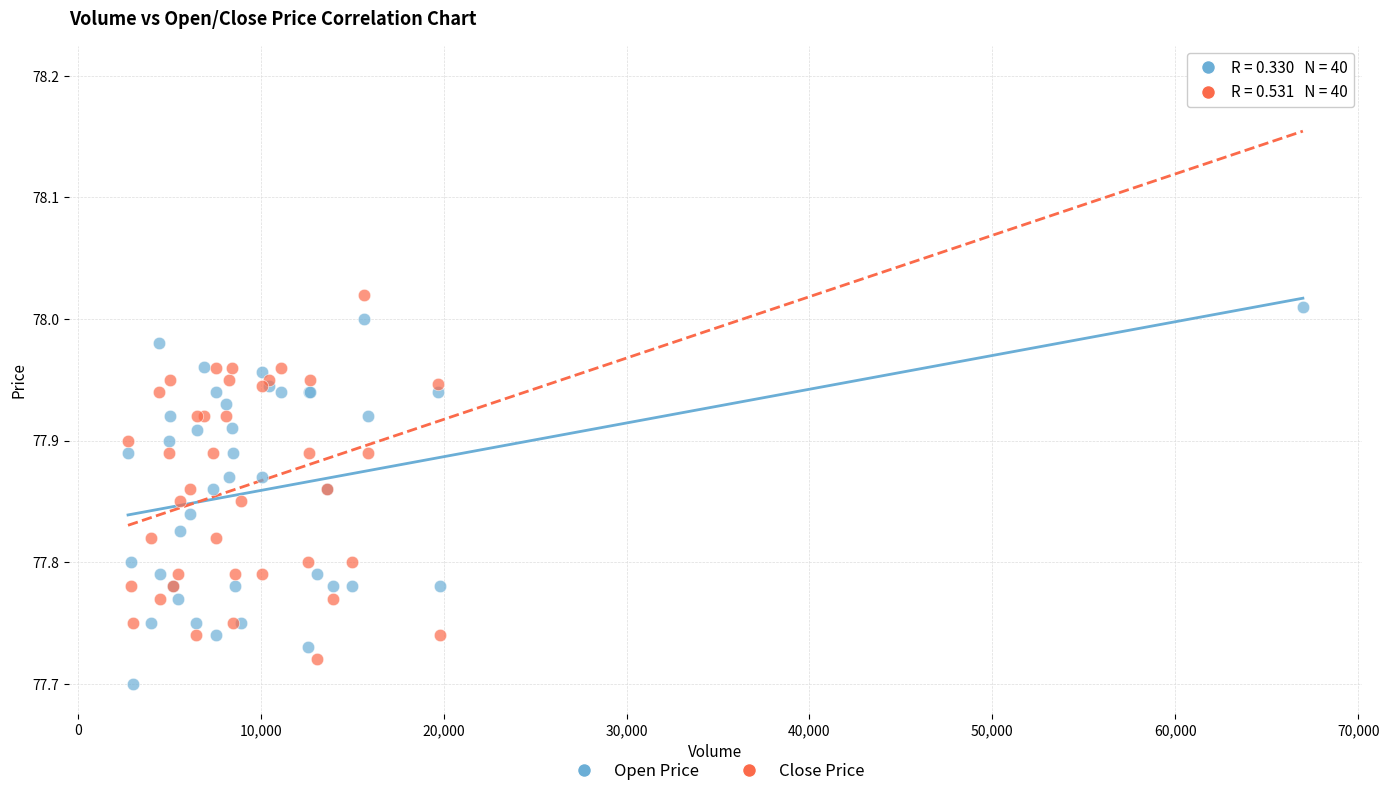

Which series has the largest Y range (max minus min)?

Close Price